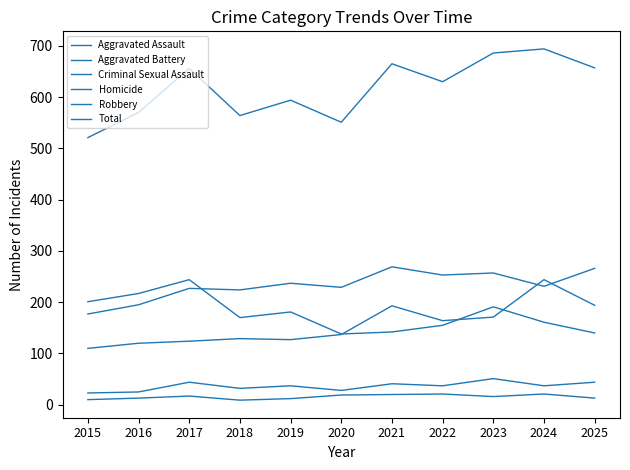

What is the difference between the highest and lowest values at 2022?

609